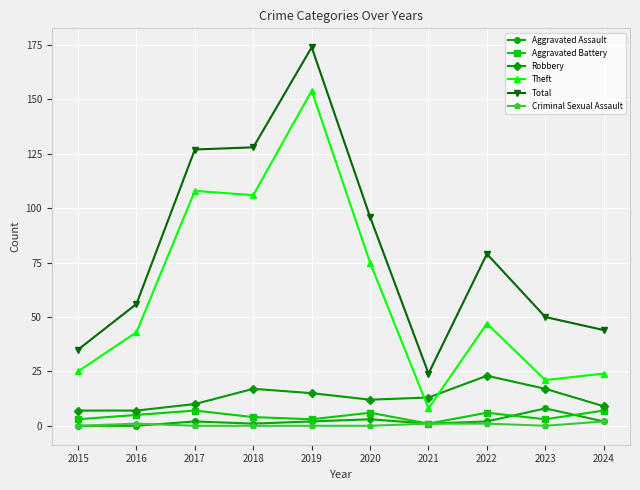

Reading right to left, what are all the values shown in this chart?

Aggravated Assault: 2024=2	2023=8	2022=2	2021=1	2020=3	2019=2	2018=1	2017=2	2016=0	2015=0
Aggravated Battery: 2024=7	2023=3	2022=6	2021=1	2020=6	2019=3	2018=4	2017=7	2016=5	2015=3
Robbery: 2024=9	2023=17	2022=23	2021=13	2020=12	2019=15	2018=17	2017=10	2016=7	2015=7
Theft: 2024=24	2023=21	2022=47	2021=8	2020=75	2019=154	2018=106	2017=108	2016=43	2015=25
Total: 2024=44	2023=50	2022=79	2021=24	2020=96	2019=174	2018=128	2017=127	2016=56	2015=35
Criminal Sexual Assault: 2024=2	2023=0	2022=1	2021=1	2020=0	2019=0	2018=0	2017=0	2016=1	2015=0